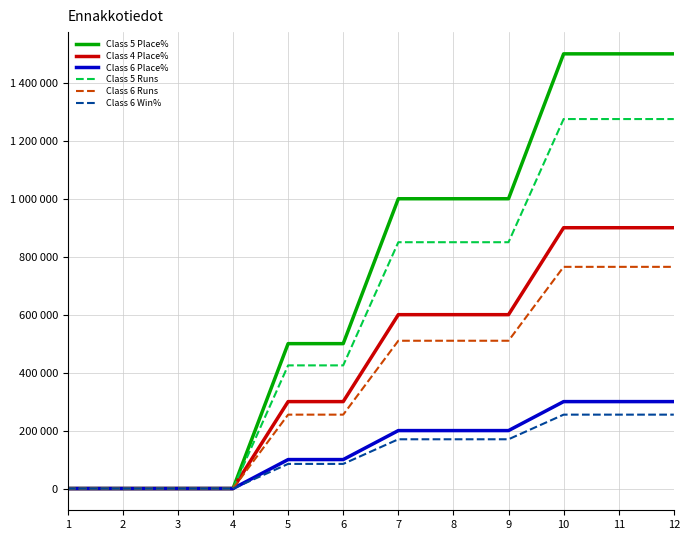

Does the chart display data point markers on the line(s)?

No